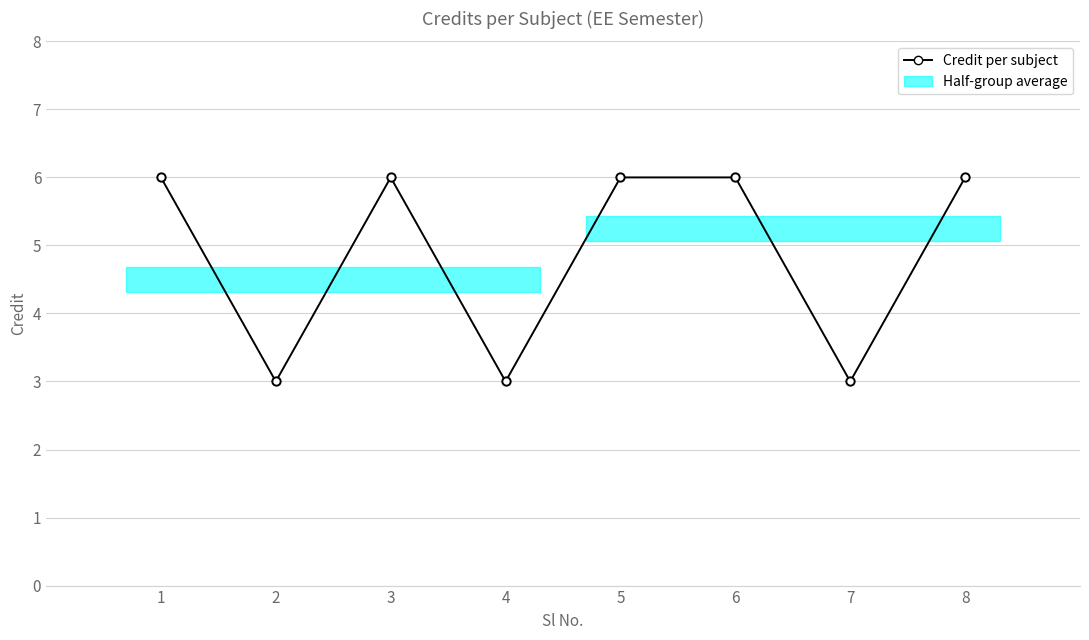

Between 1 and 4, which is larger?

1